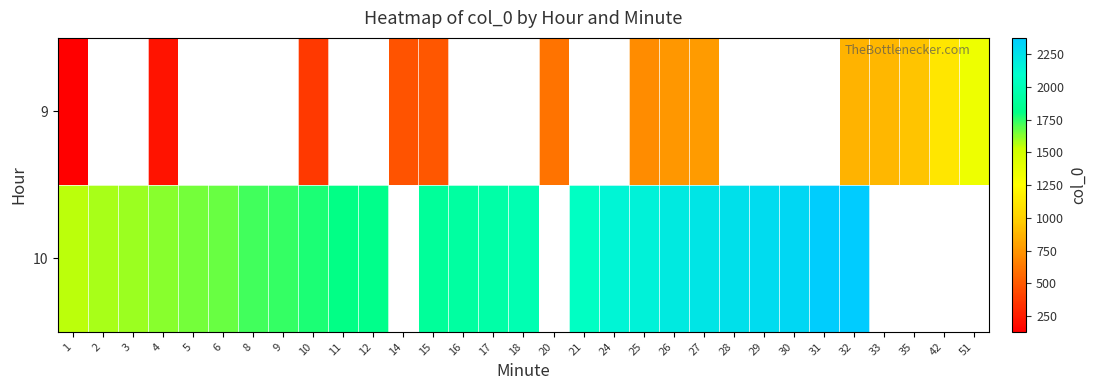

How many positive values does the 9 series have?

14